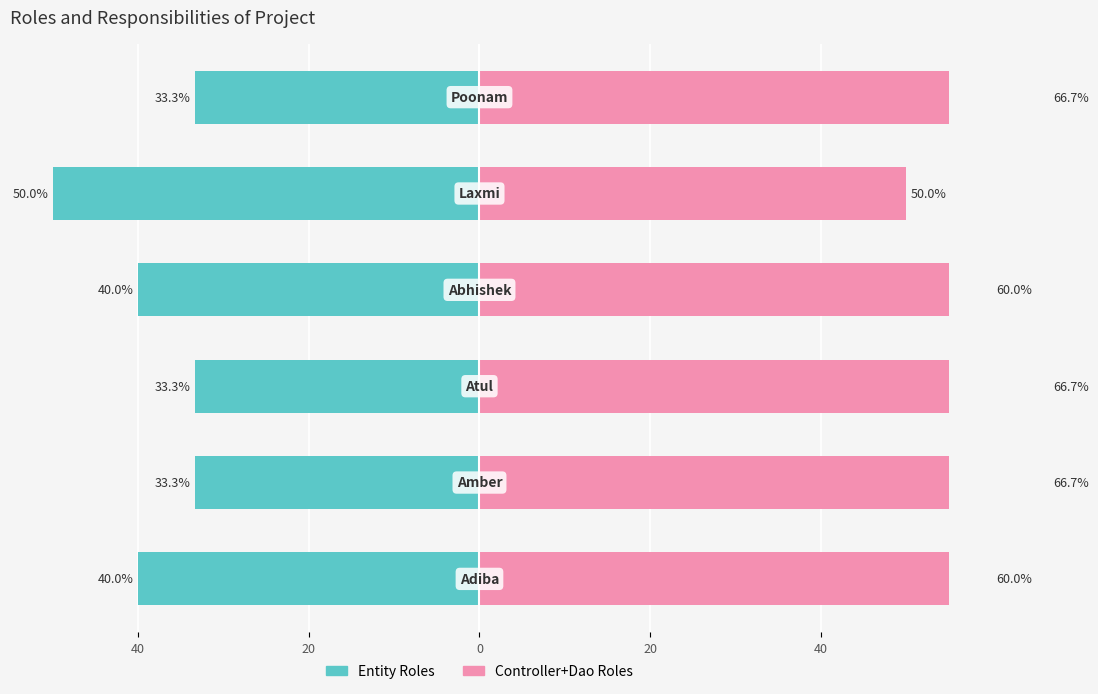

How many groups of bars are there?

6